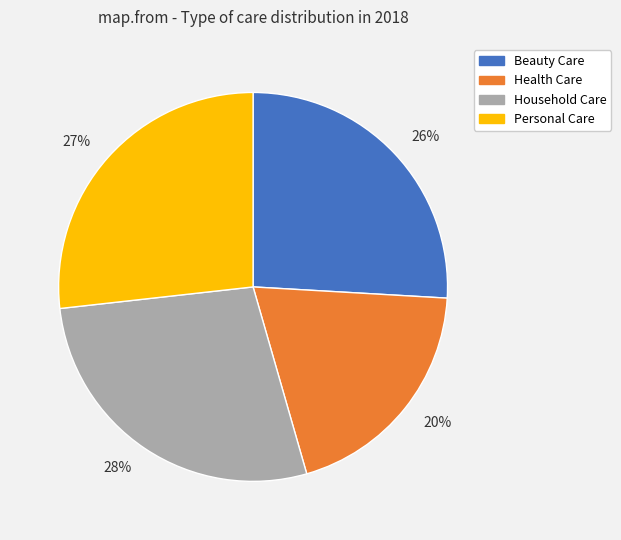

To the nearest percent, what is the average slice percentage?

25%